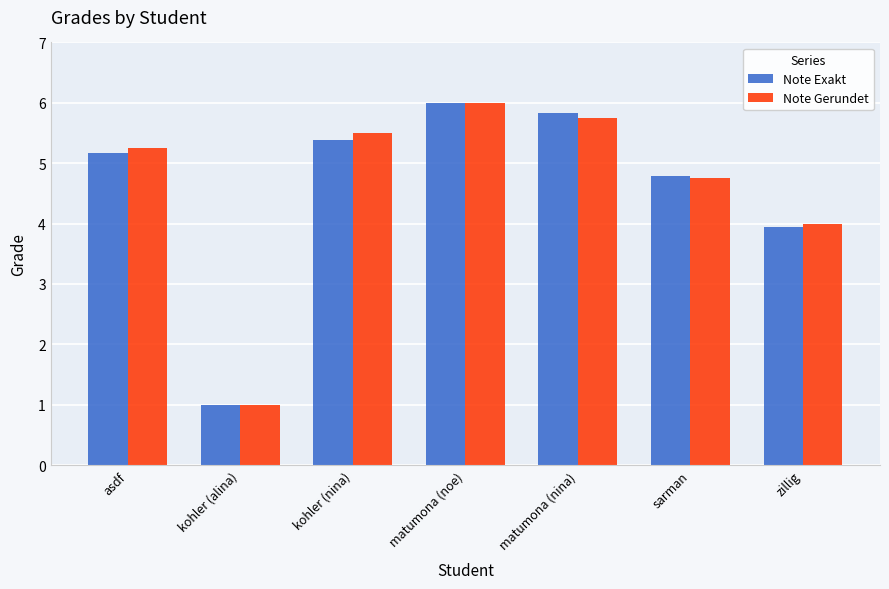

What is the highest value of the Note Exakt series?

6.0